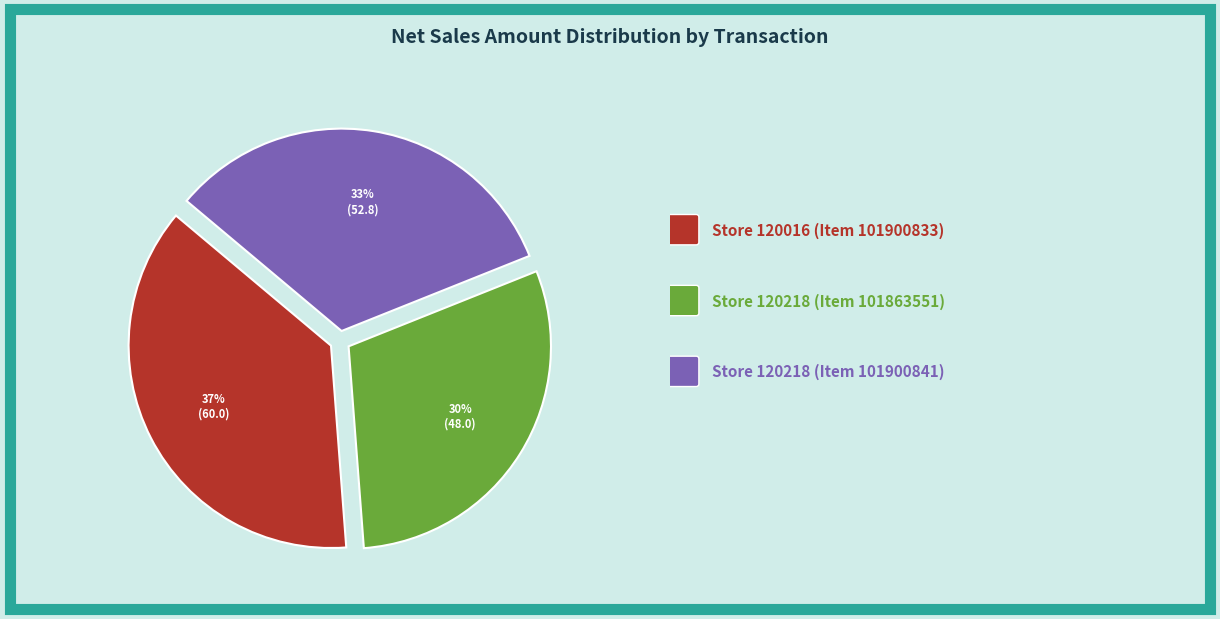

To the nearest percent, what is the difference between the largest and smallest slice percentages?

7%